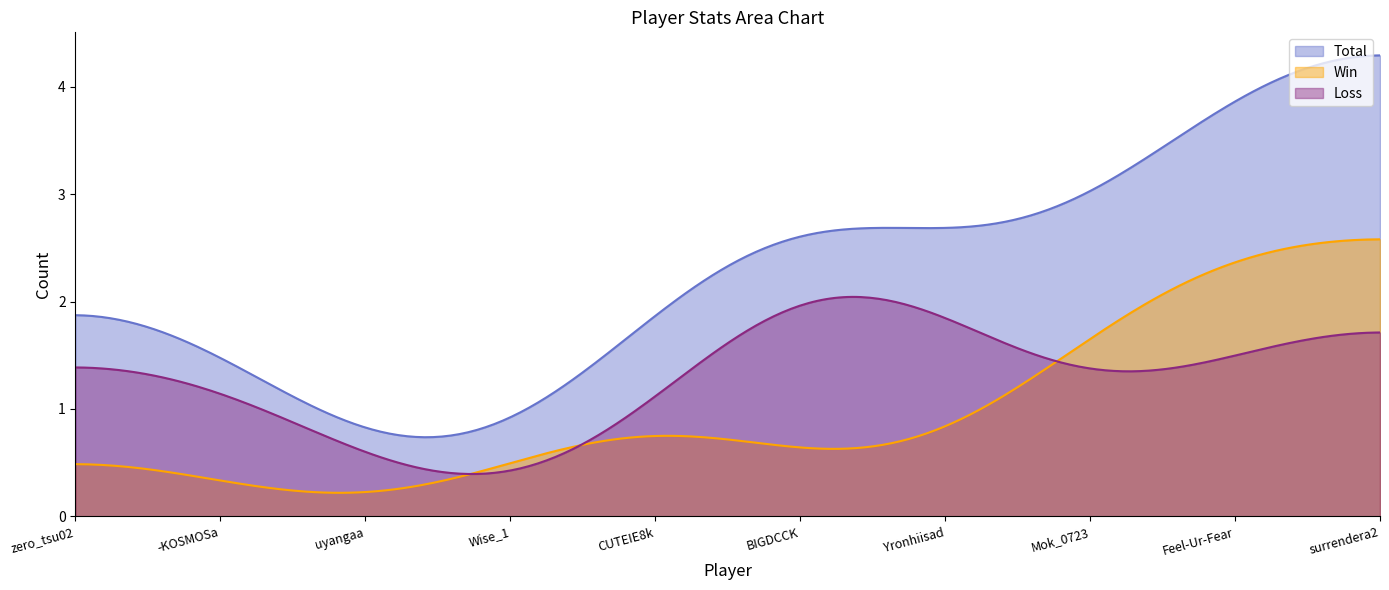

True or false: Win has a value of 1 at uyangaa.

False